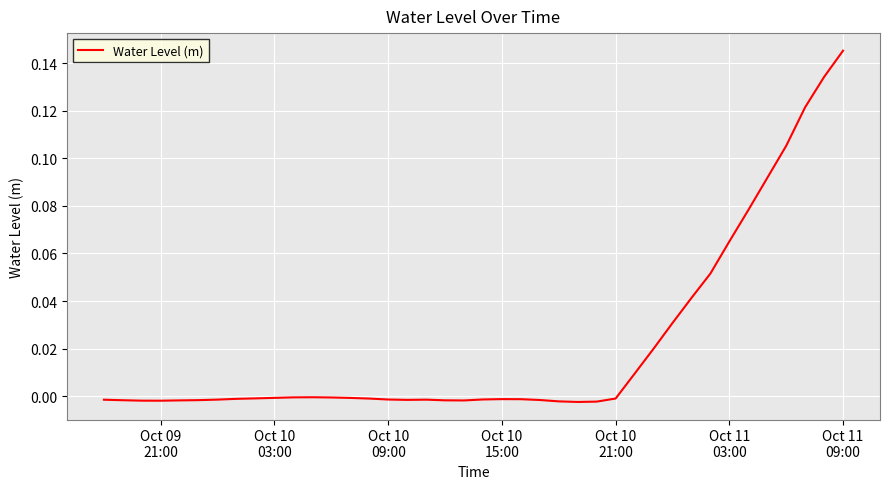

Does the chart display data point markers on the line(s)?

No